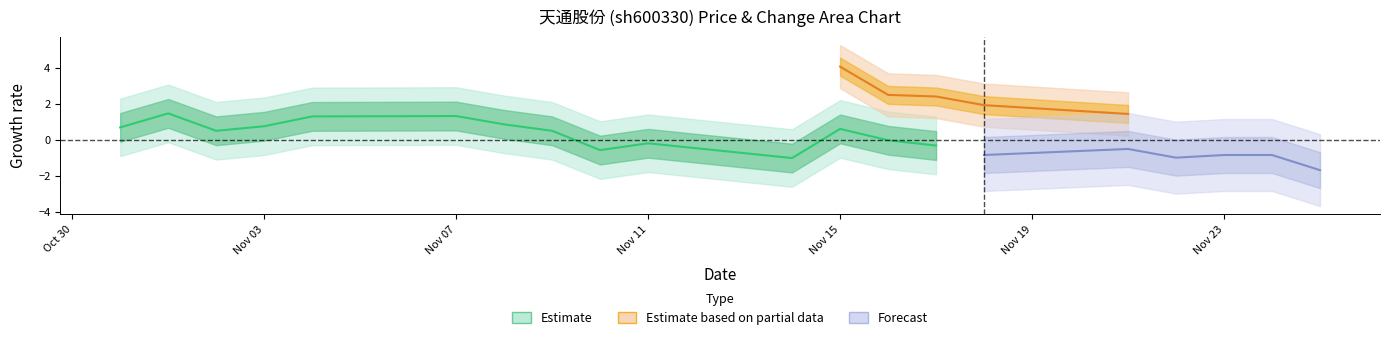

Reading right to left, extract all data points from this chart.

-0.3	-0.0	0.6	-1.0	-0.2	-0.6	0.5	0.9	1.3	1.3	0.7	0.5	1.5	0.7